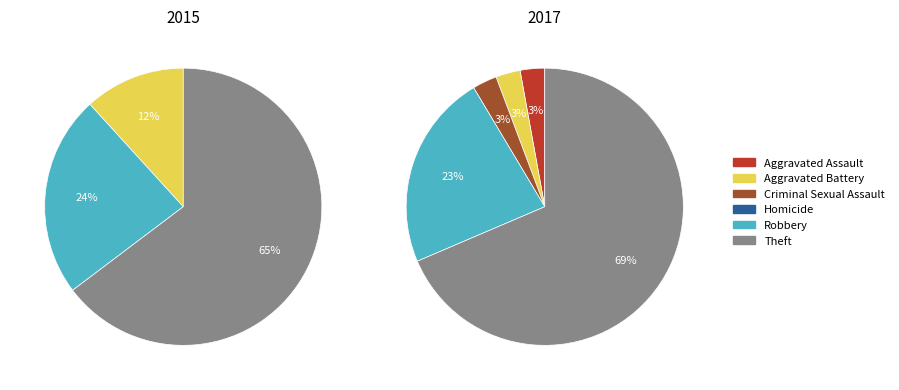

True or false: 5 accounts for 52% of the total.

False